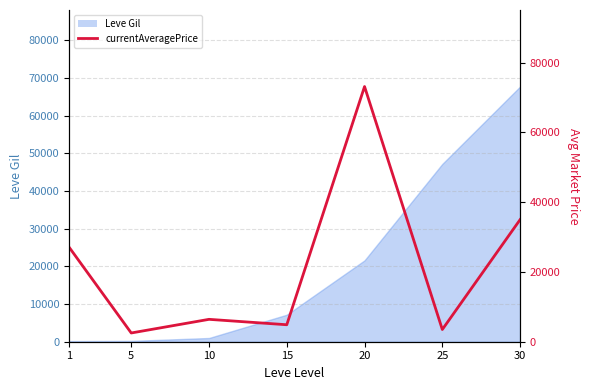

Reading left to right, transcribe all the data shown in this chart.

27128.0	2507.0	6417.8	4868.0	73156.7	3500.0	34999.5